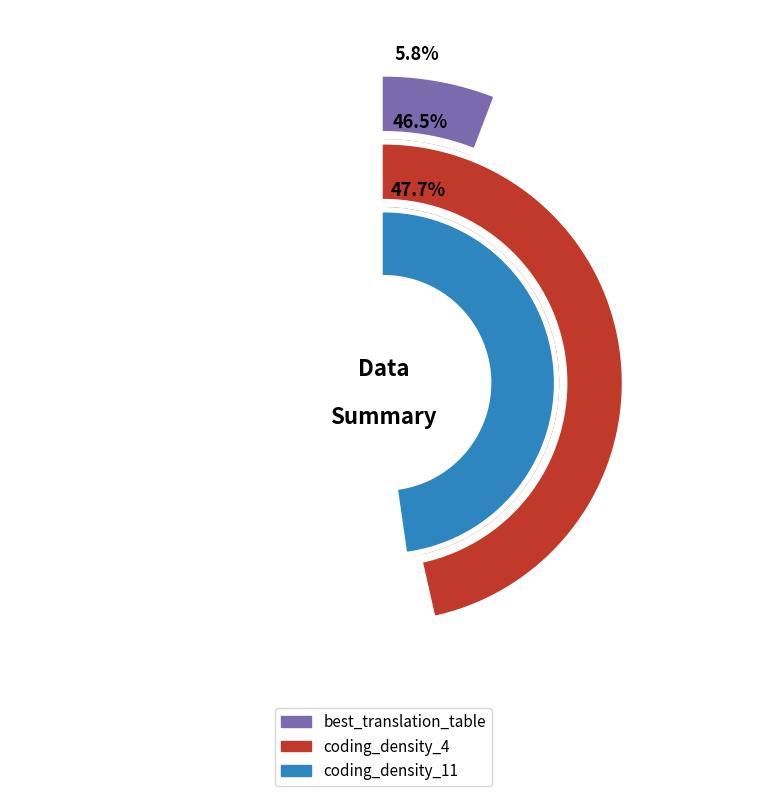

To the nearest percent, what is the difference between the coding_density_4 and best_translation_table slice percentages?

41%